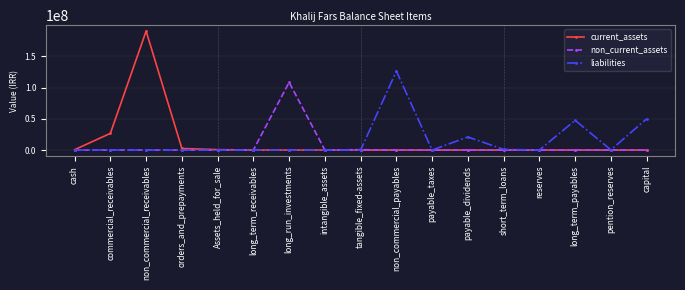

What is the sum of all current_assets values?

220894278